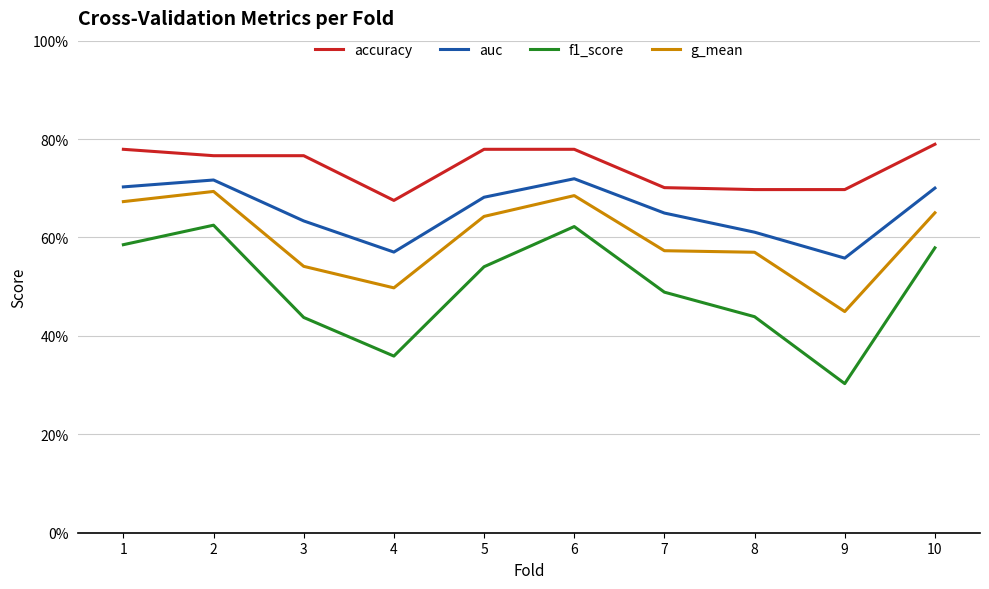

What is the difference between the second highest and second lowest values in the f1_score series?

0.3